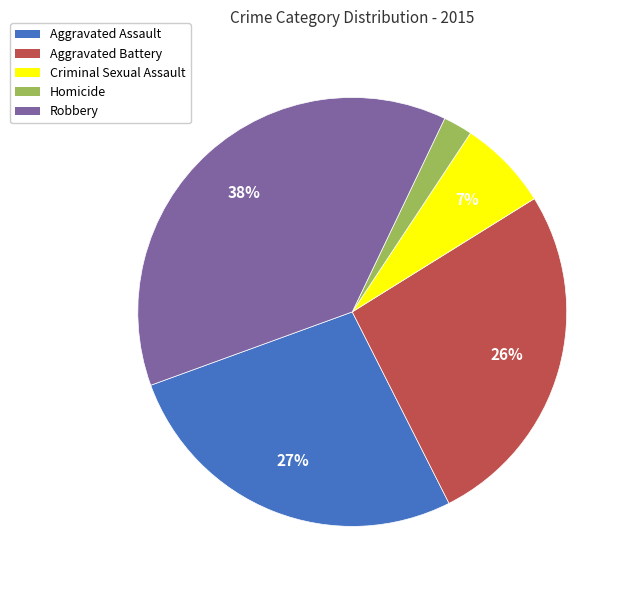

To the nearest percent, what is the average slice percentage?

20%